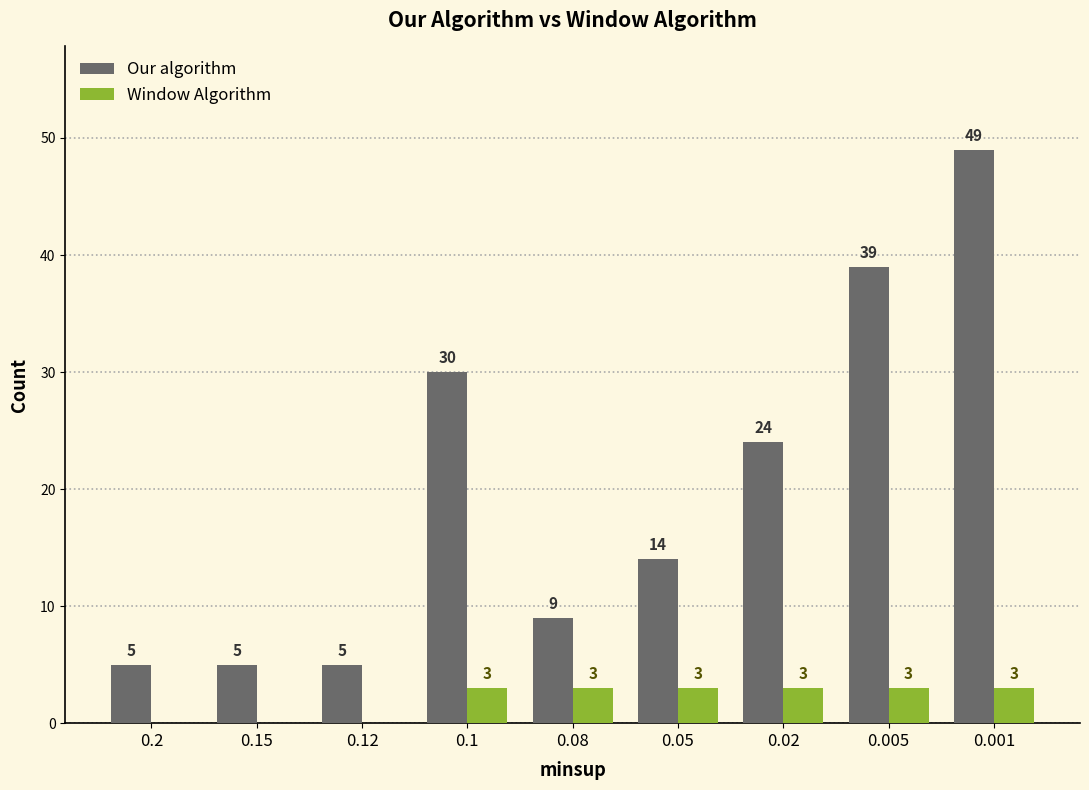

What value does the Window Algorithm series have at 0.02?

3